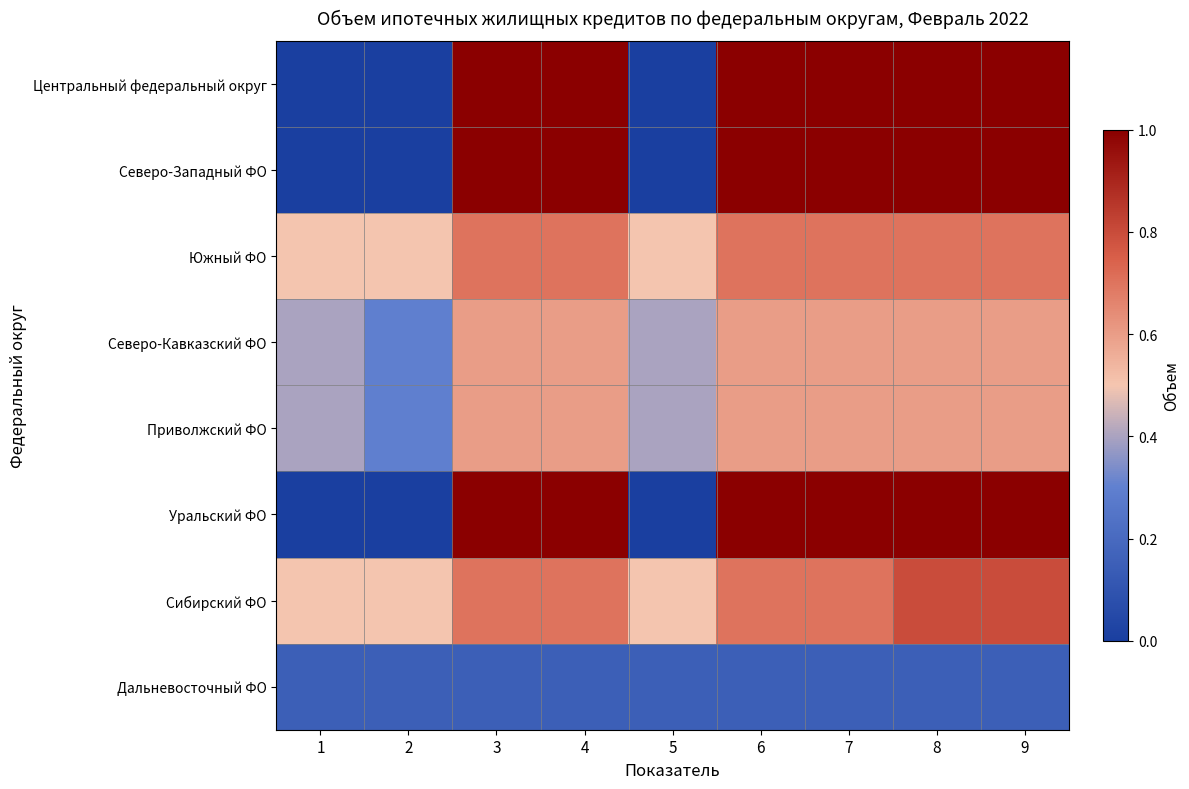

Which has a higher value, 3 or 8?

3